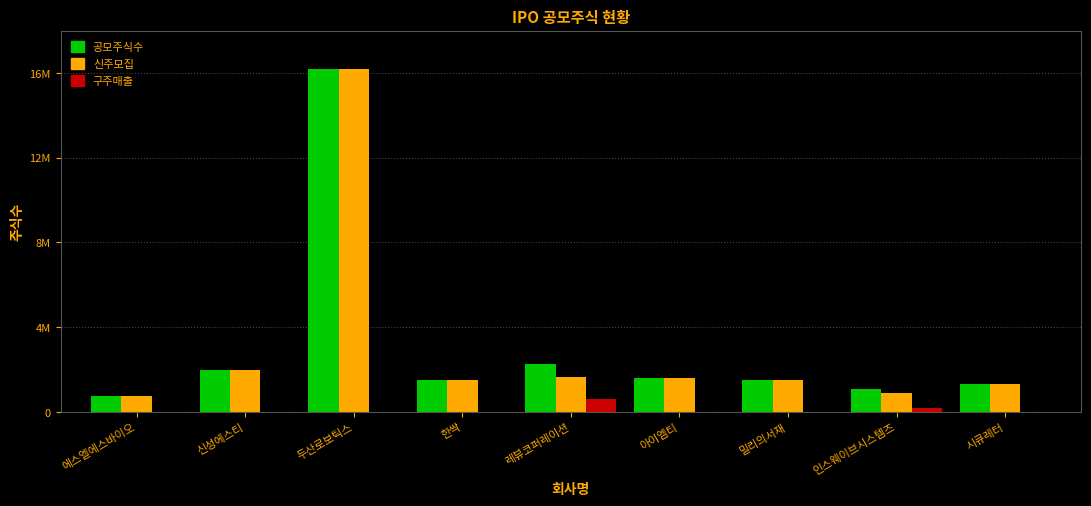

What are all the series names shown in the legend?

공모주식수, 신주모집, 구주매출